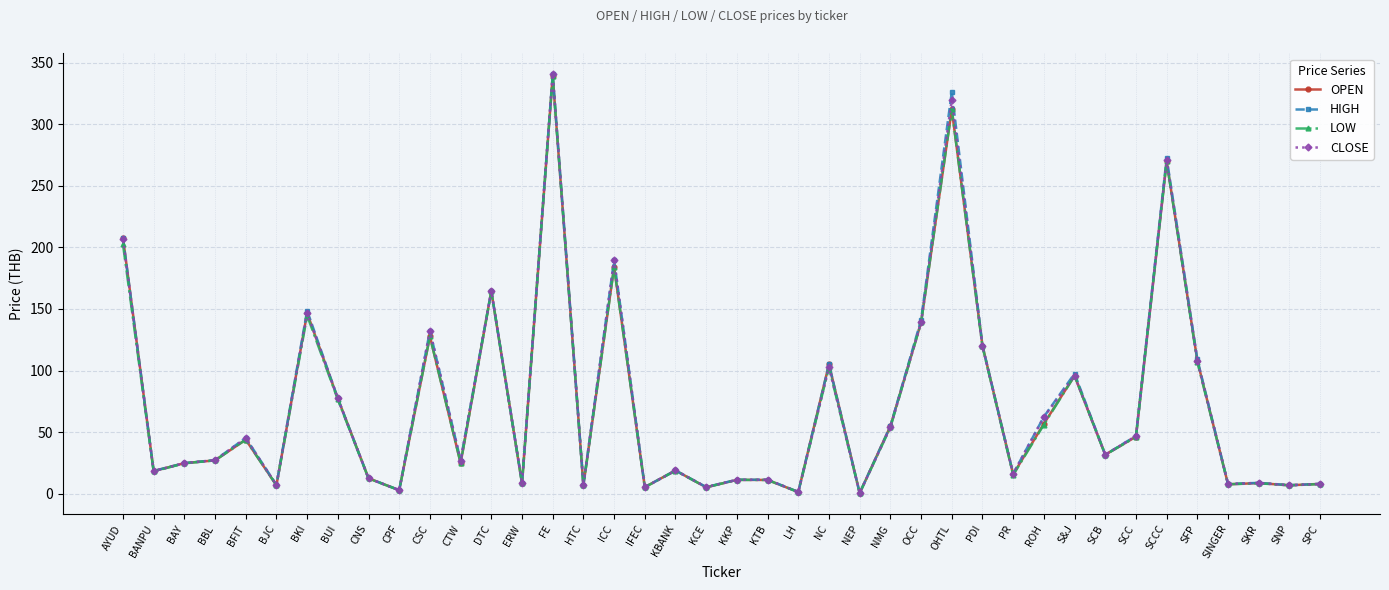

Which series changed the most between KBANK and OHTL?

HIGH